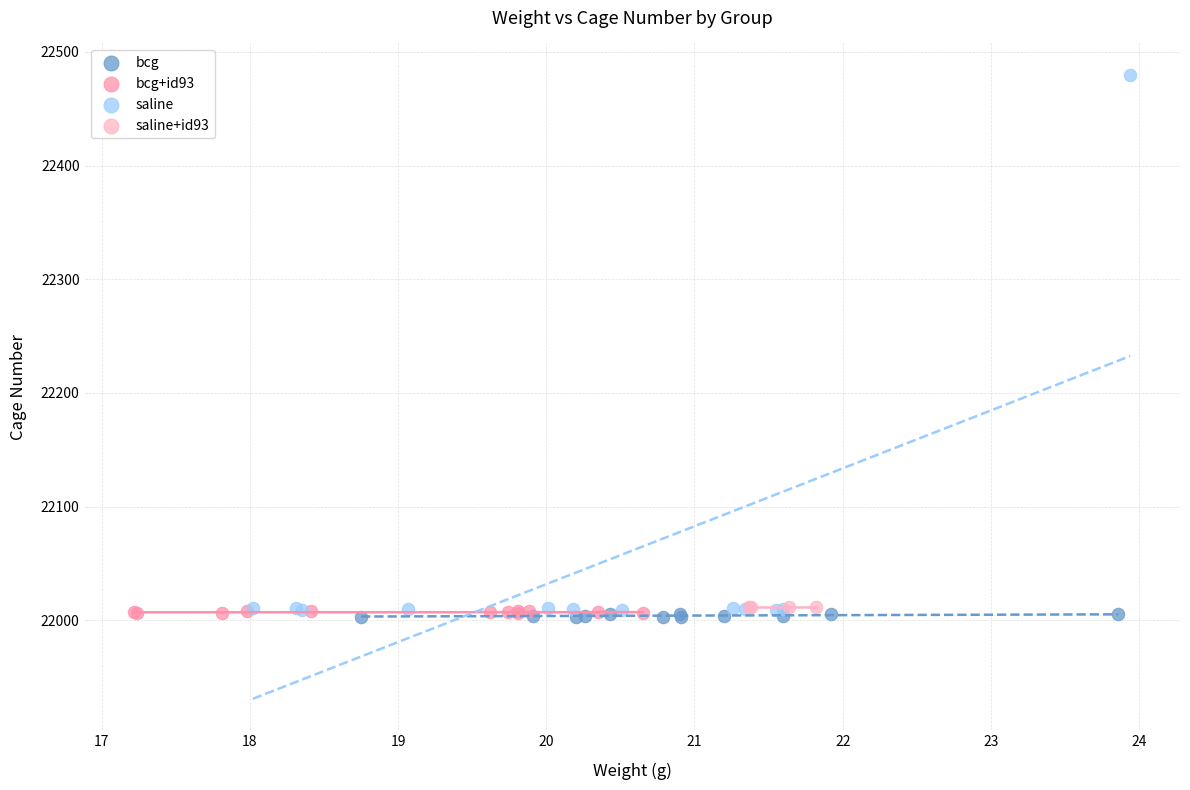

What are all the series names shown in the legend?

bcg, bcg+id93, saline, saline+id93